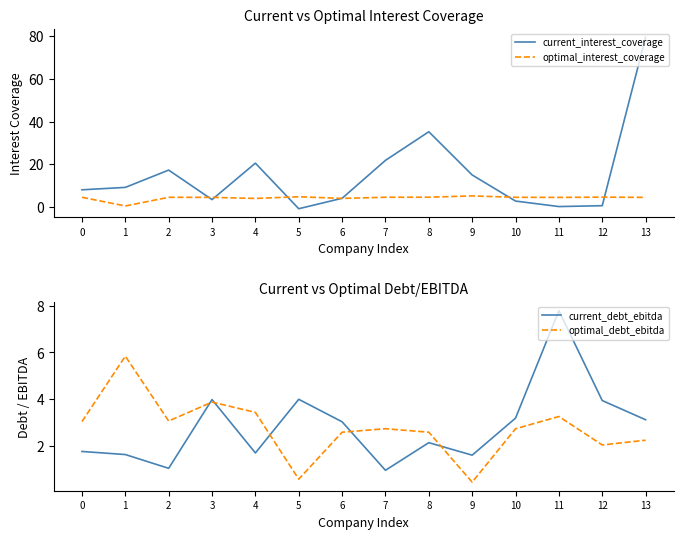

Rank the series by their maximum value, from highest to lowest.

current_interest_coverage, current_debt_ebitda, optimal_debt_ebitda, optimal_interest_coverage